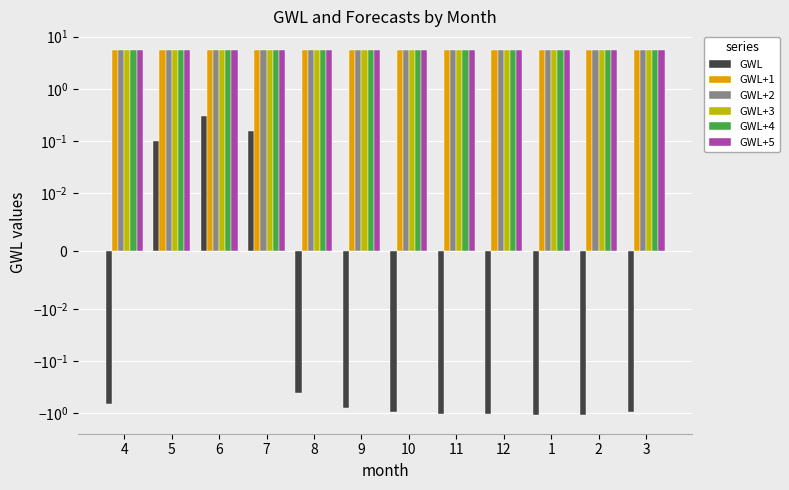

Which category has the highest value in the GWL+2 series?

1